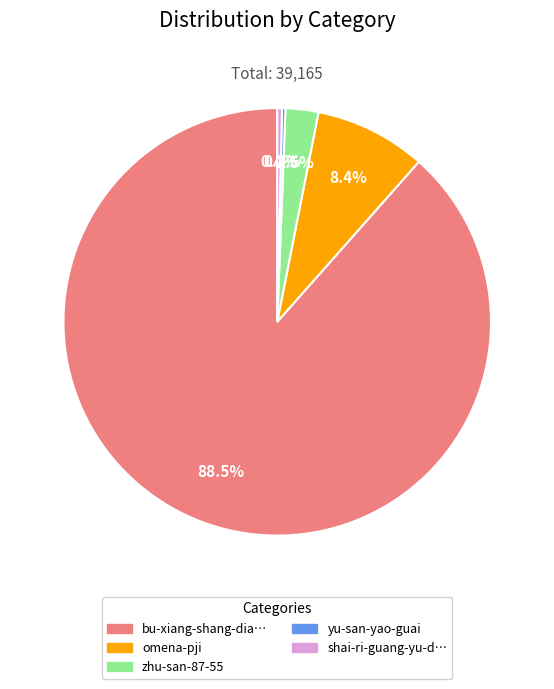

Is there any slice that represents more than half of the pie?

Yes